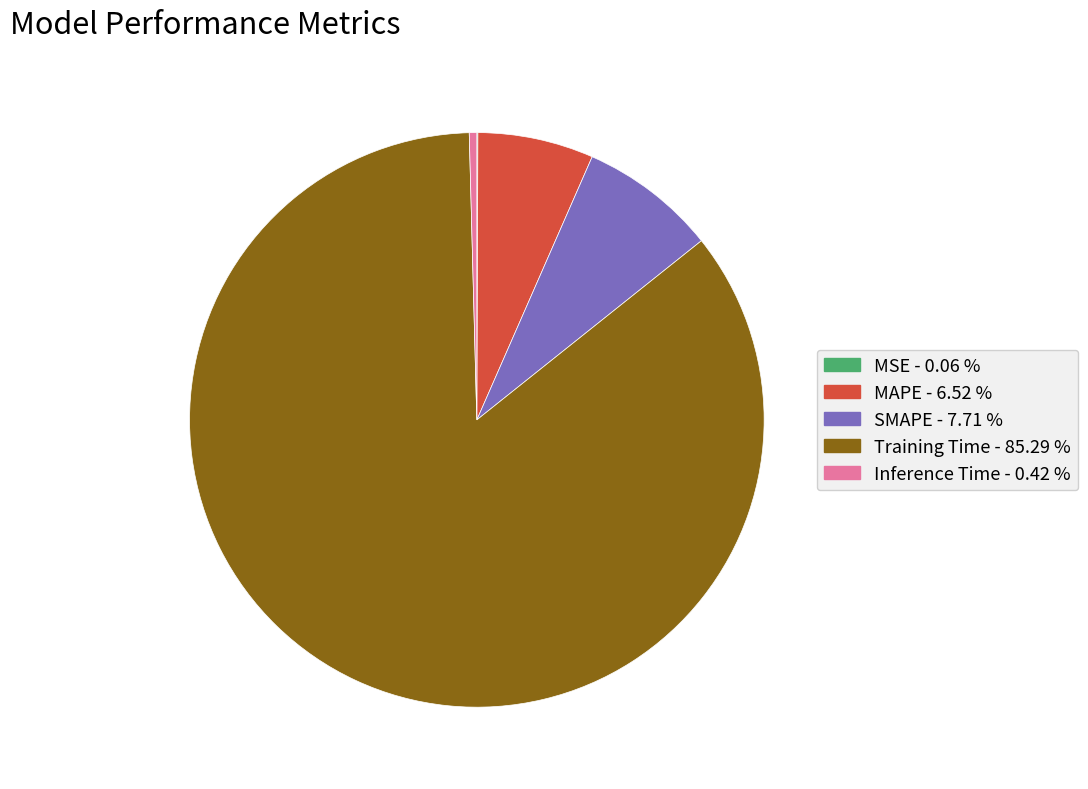

Between MAPE and SMAPE, which is larger?

SMAPE